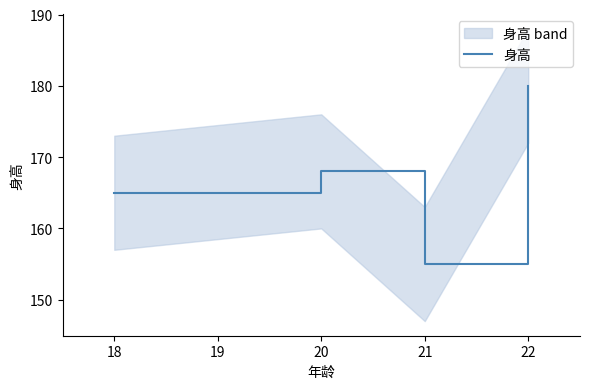

Reading right to left, list all the values displayed in this chart.

180	155	168	165